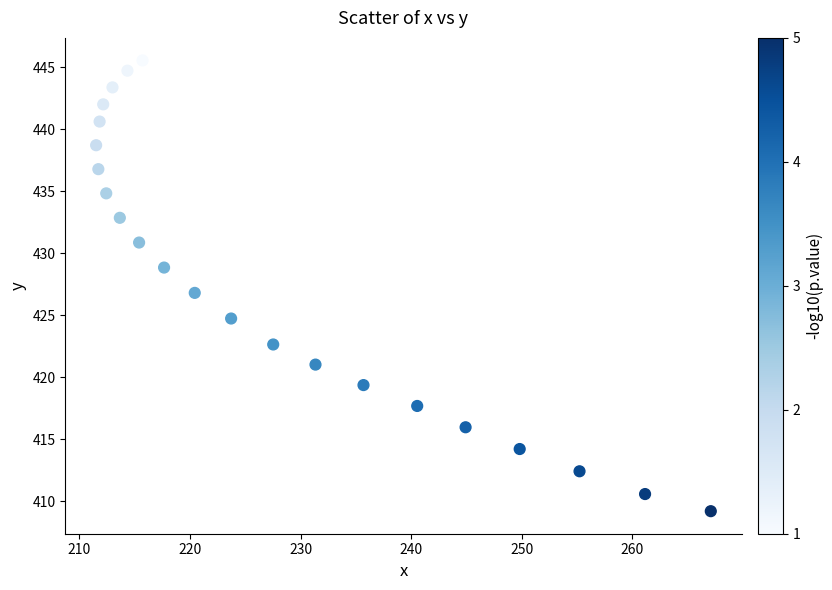

List the coordinates of all points as (Y, X) pairs, reading left to right.

(438.7, 211.5)  (436.8, 211.7)  (440.6, 211.8)  (442.0, 212.2)  (434.8, 212.4)  (443.4, 213.0)  (432.8, 213.7)  (444.7, 214.4)  (430.9, 215.4)  (445.5, 215.7)  (428.8, 217.7)  (426.8, 220.4)  (424.7, 223.7)  (422.6, 227.5)  (421.0, 231.4)  (419.4, 235.7)  (417.7, 240.5)  (416.0, 244.9)  (414.2, 249.8)  (412.4, 255.2)  (410.6, 261.1)  (409.2, 267.1)